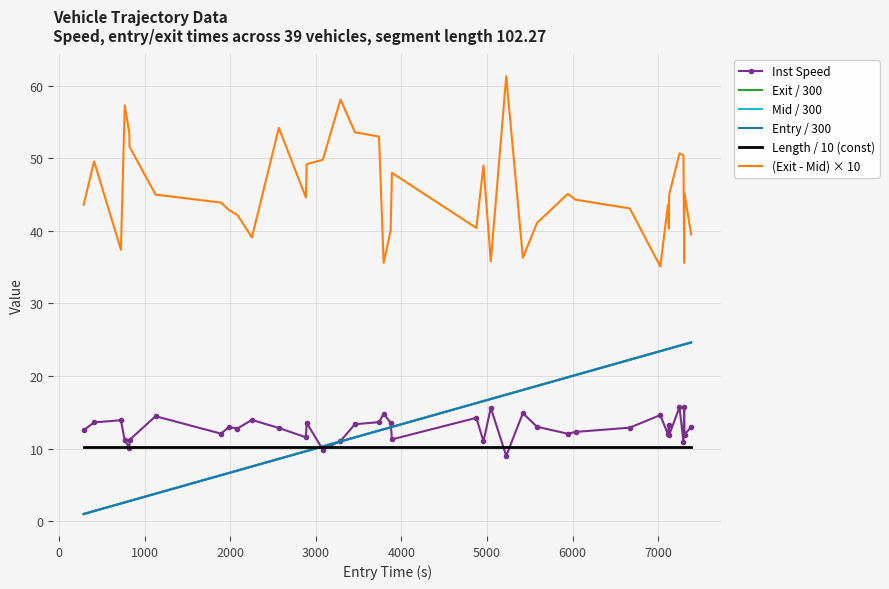

True or false: Exit / 300 and (Exit - Mid) × 10 cross at least once.

False